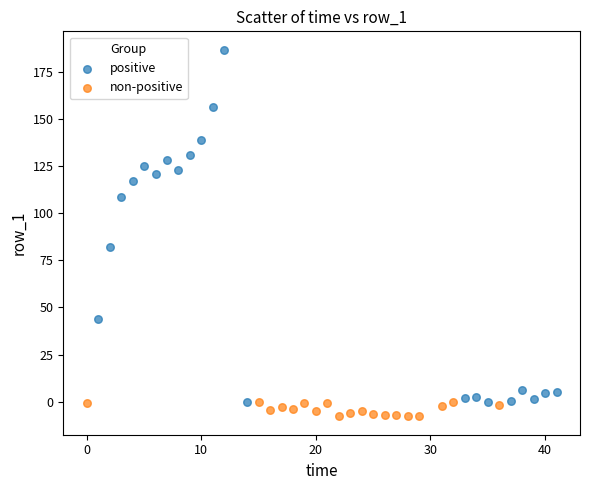

Which series reaches the maximum Y coordinate?

positive